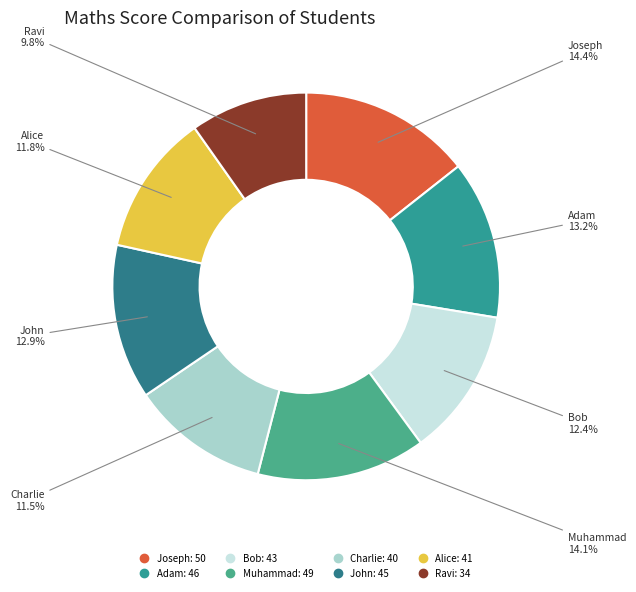

Count the number of slices in the pie.

8